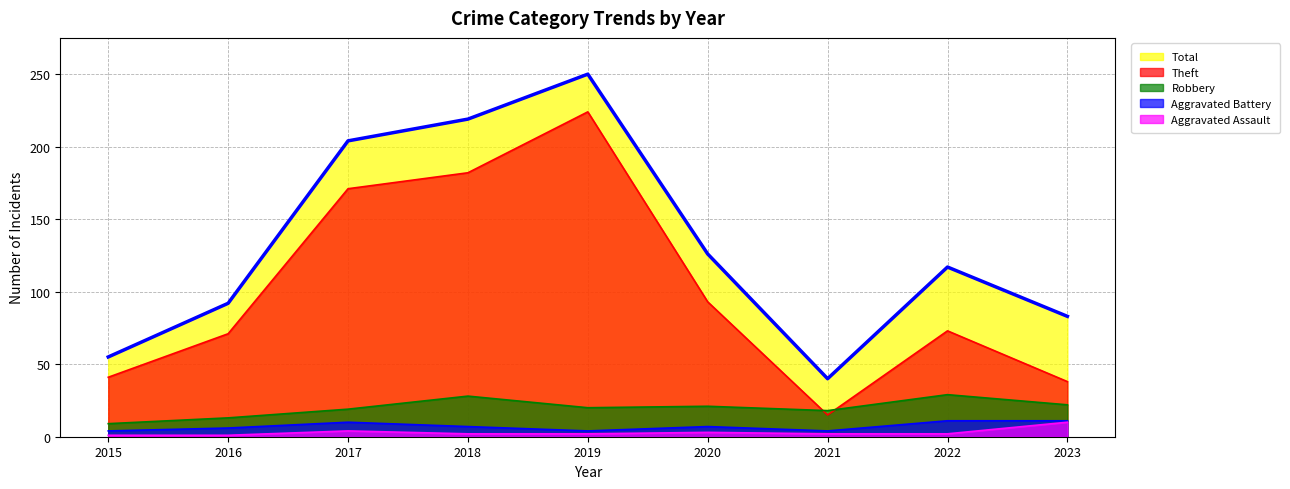

Where is the first local minimum for Robbery?

2019